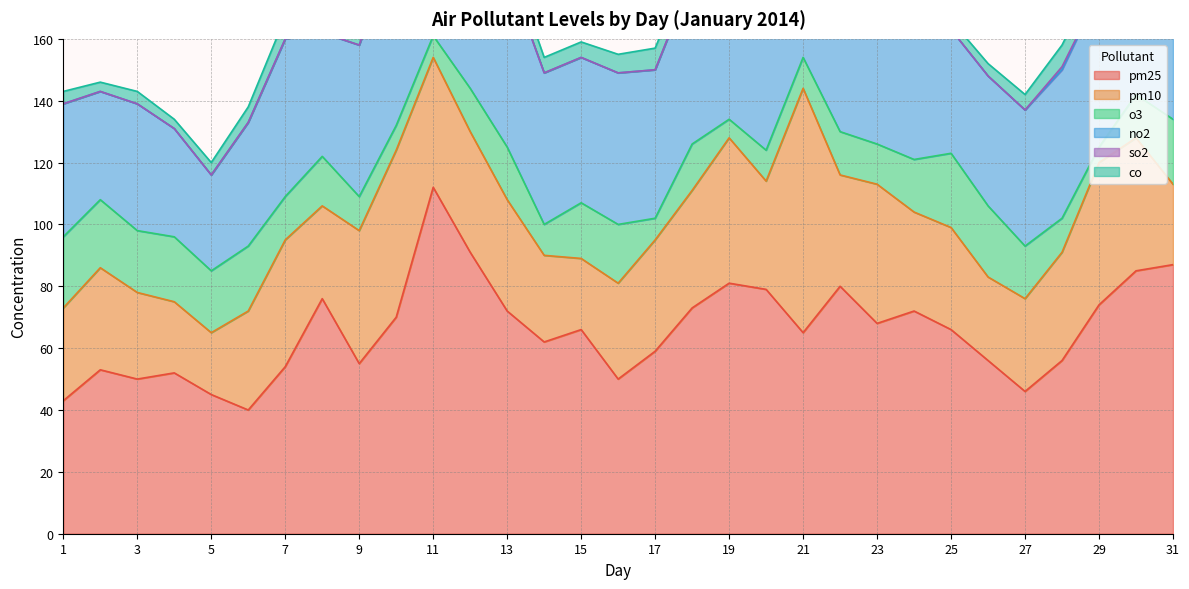

Is the value of o3 at 1 greater than the value of no2 at 19?

No